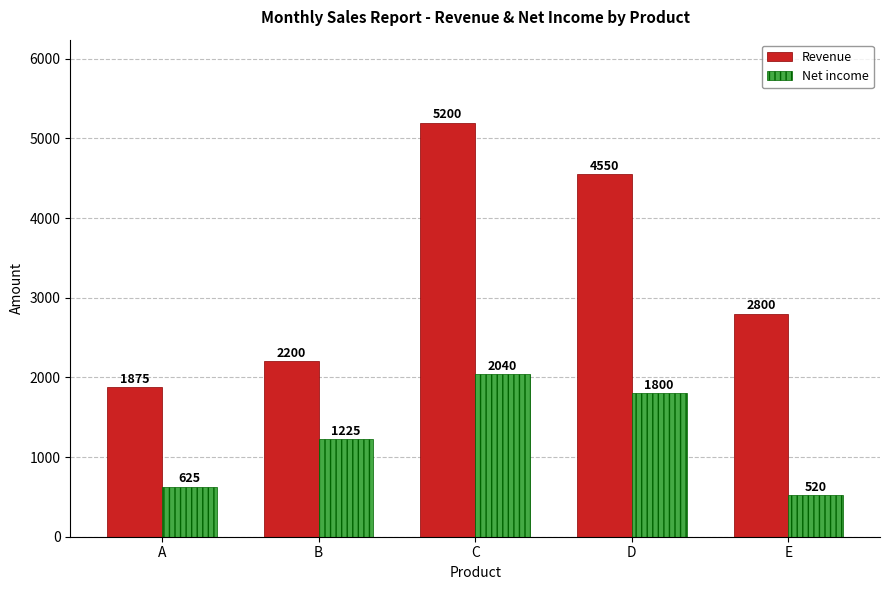

Reading left to right, what are all the values shown in this chart?

Revenue: A=1875	B=2200	C=5200	D=4550	E=2800
Net income: A=625	B=1225	C=2040	D=1800	E=520